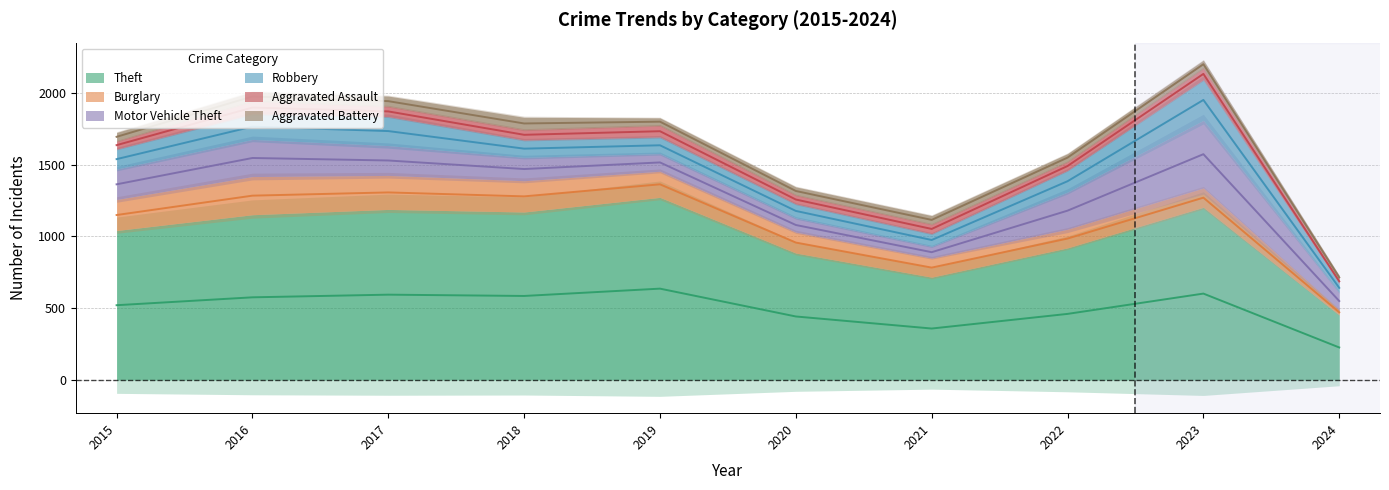

True or false: Motor Vehicle Theft and Theft intersect in this chart.

False